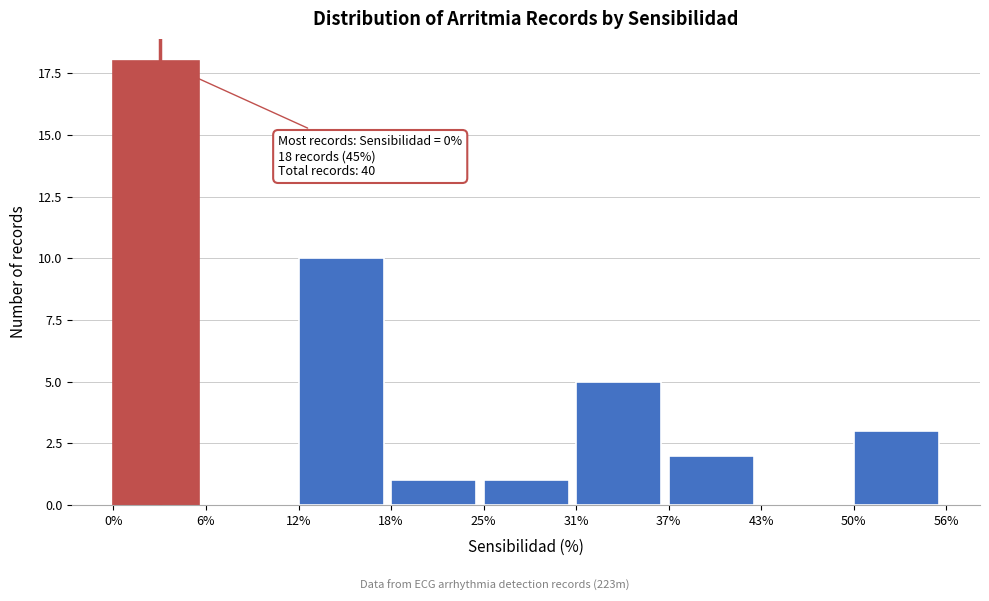

Reading left to right, list all the values displayed in this chart.

0%=18	6%=0	12%=10	18%=1	25%=1	31%=5	37%=2	43%=0	50%=3